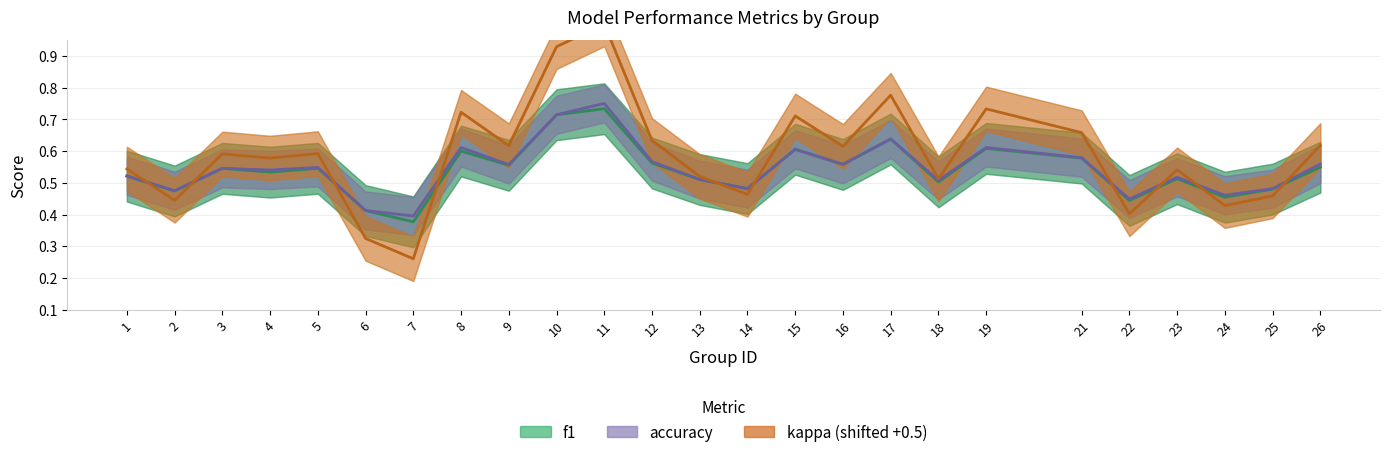

Rank the categories by accuracy (mean) value from lowest to highest.

7, 6, 22, 24, 2, 14, 25, 18, 13, 23, 1, 4, 3, 5, 9, 16, 26, 12, 21, 15, 8, 19, 17, 10, 11